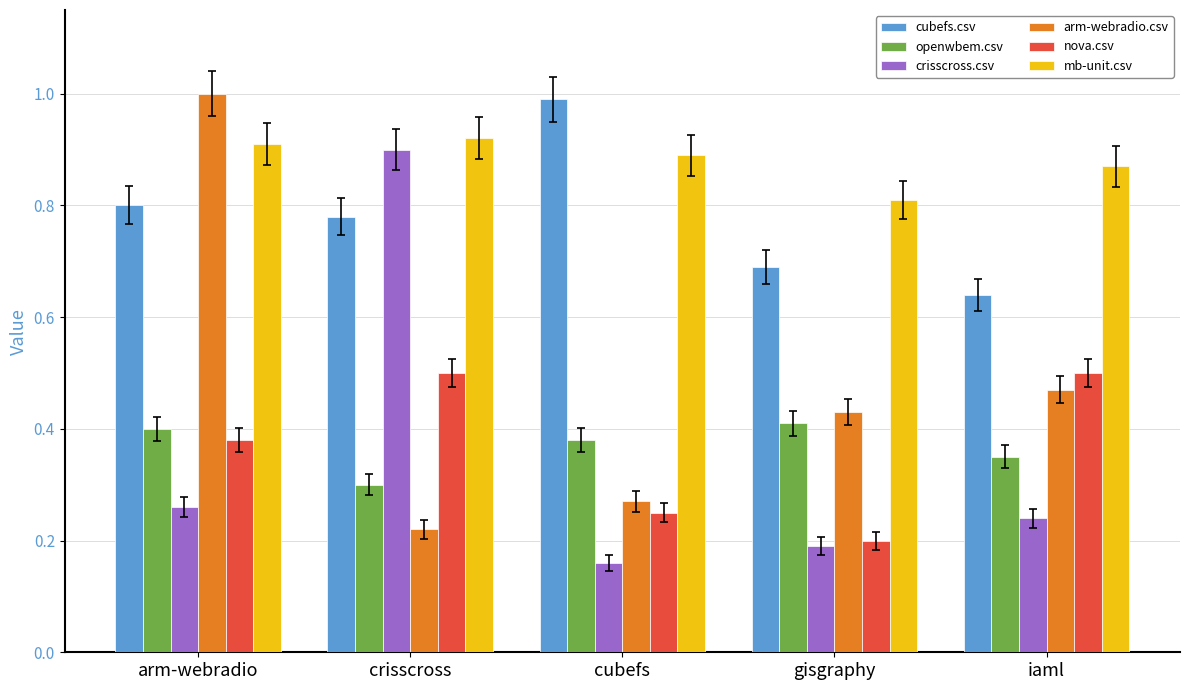

What is the spread (max minus min) of values at crisscross?

0.7